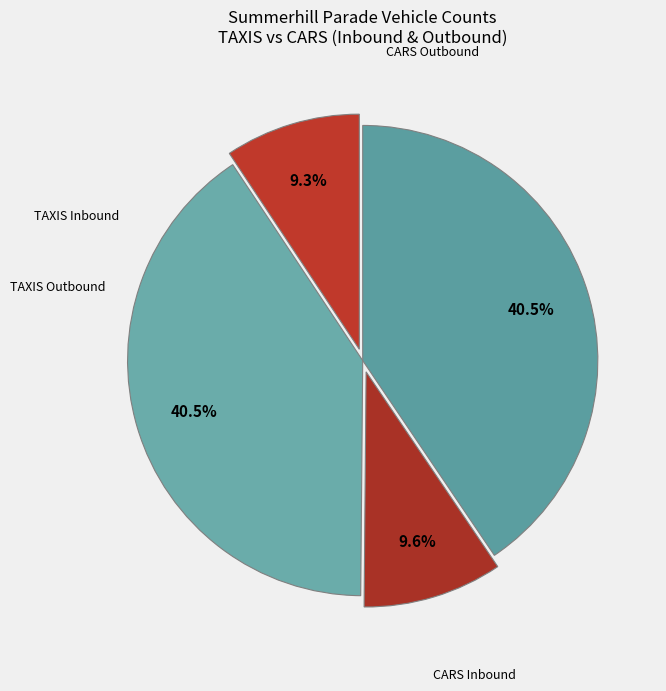

How many slices are in this pie chart?

4